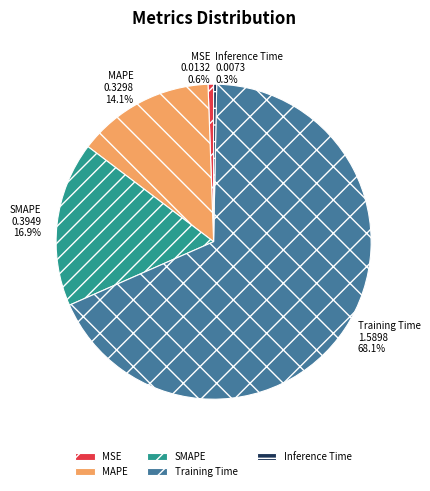

True or false: Training Time accounts for 68% of the total.

True